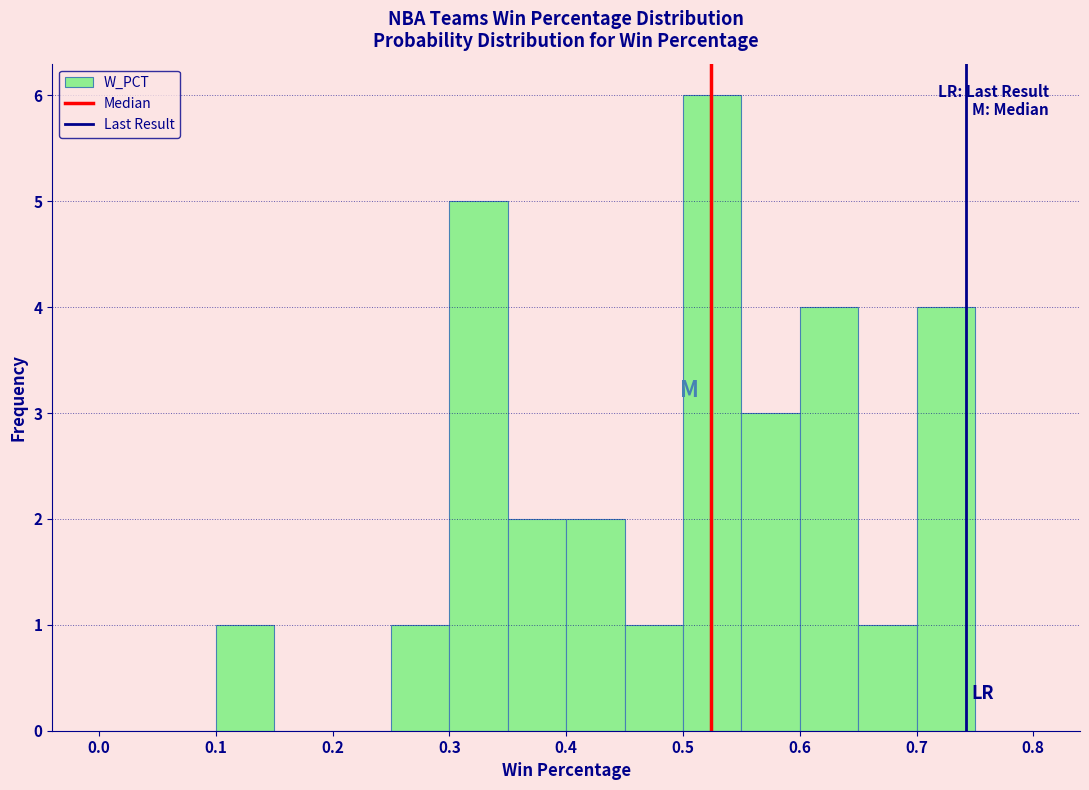

Over which range of the x-axis is the bar tallest?

0.50 to 0.55